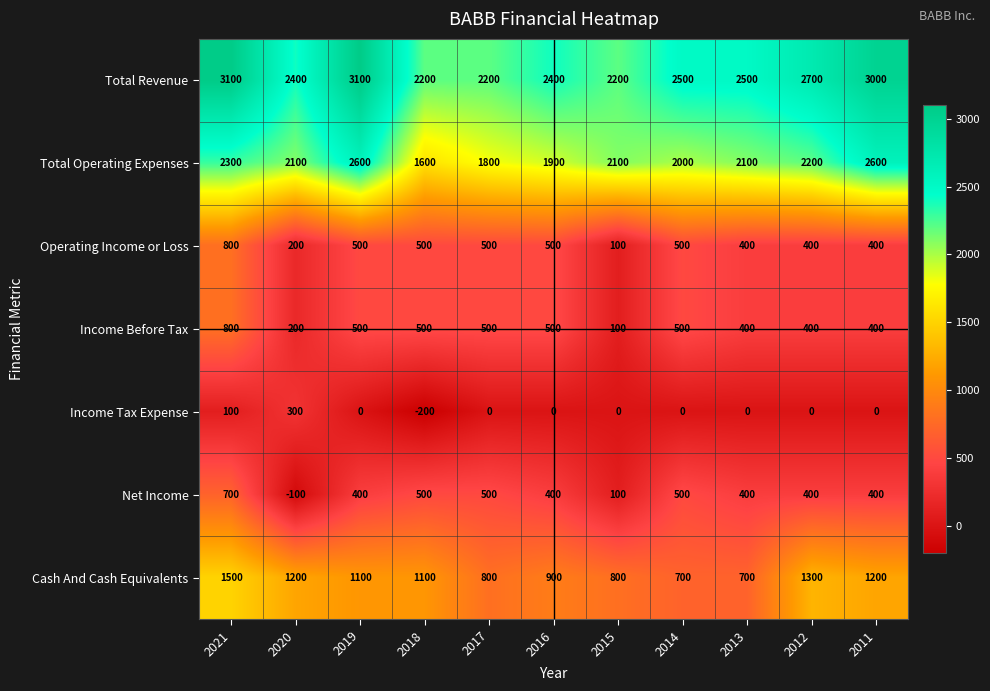

Which label corresponds to the smallest value in the chart?

2018